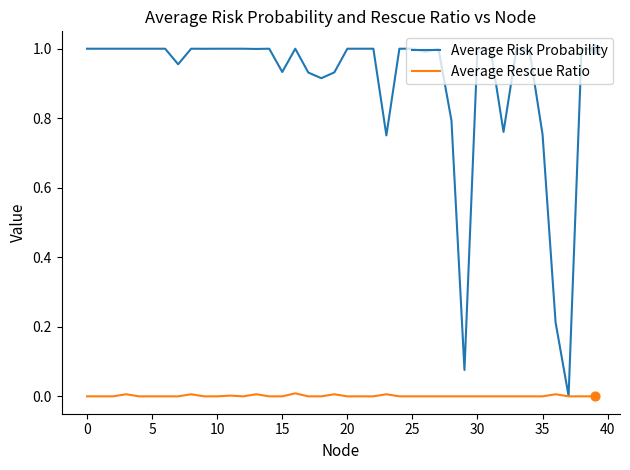

Which series has the largest total across all categories?

Average Risk Probability